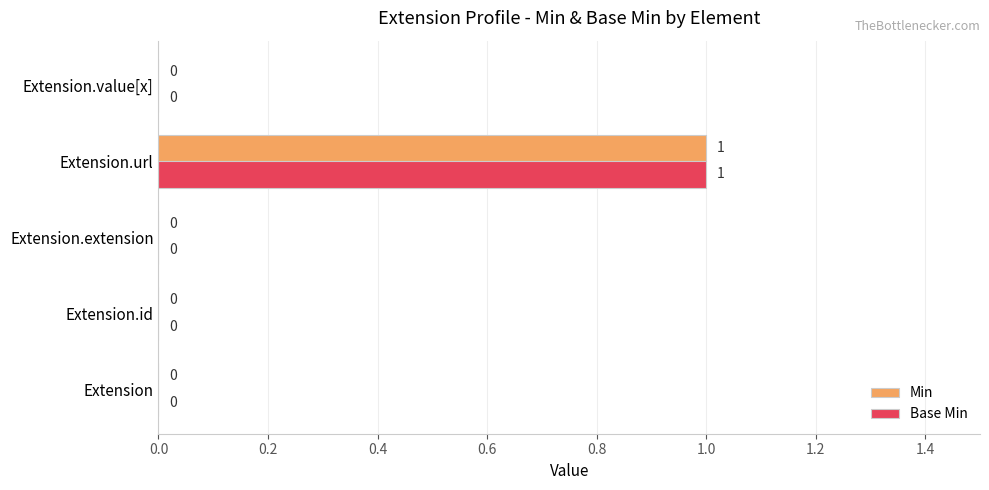

How many Min values are between 0 and 1?

5